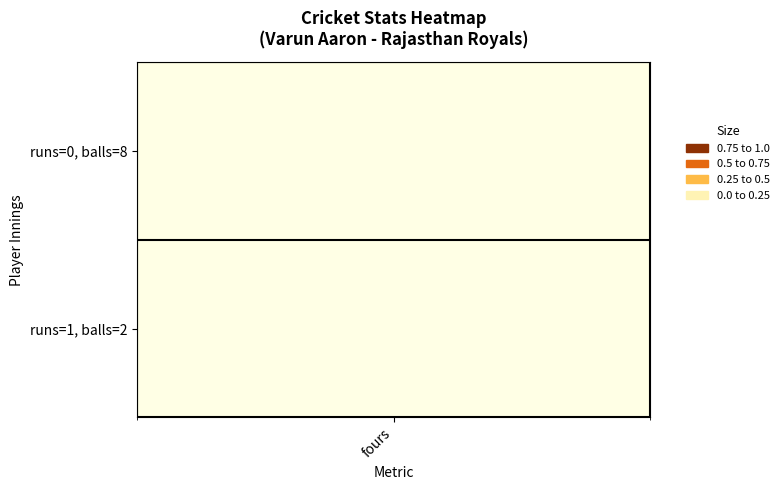

True or false: Varun Aaron (row1) has a value of 0 at 0.

False